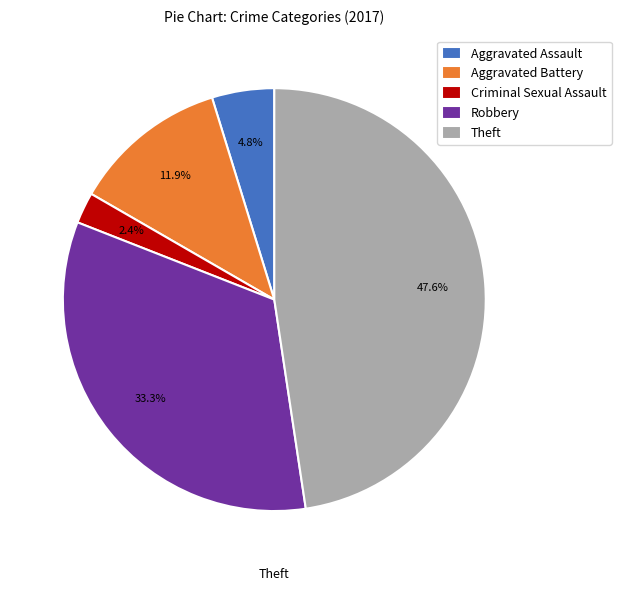

What percentage is NOT represented by Aggravated Assault?

95.2%